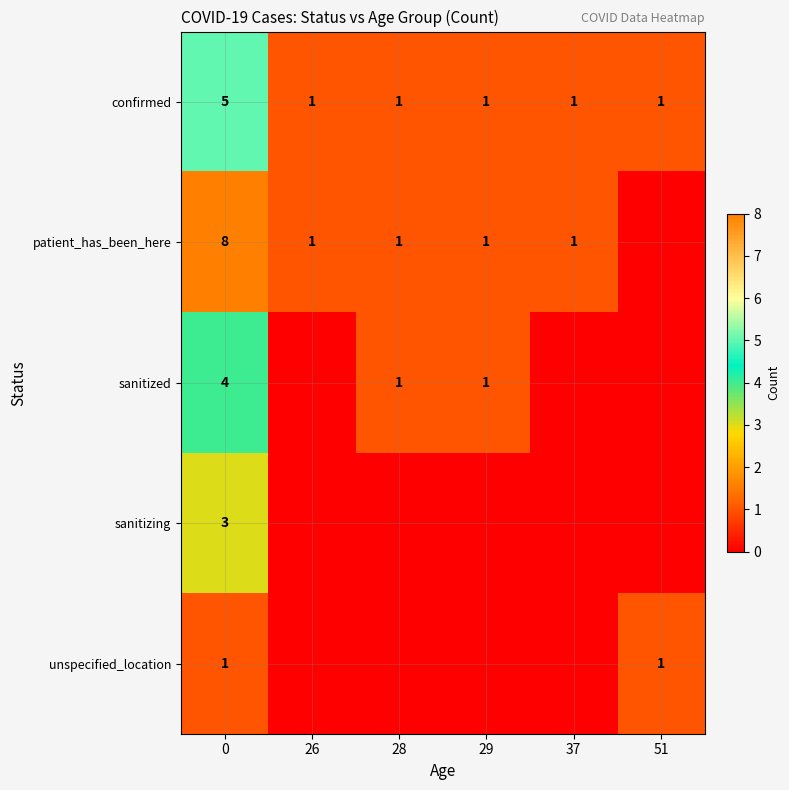

What is the spread (max minus min) of values at 0?

7